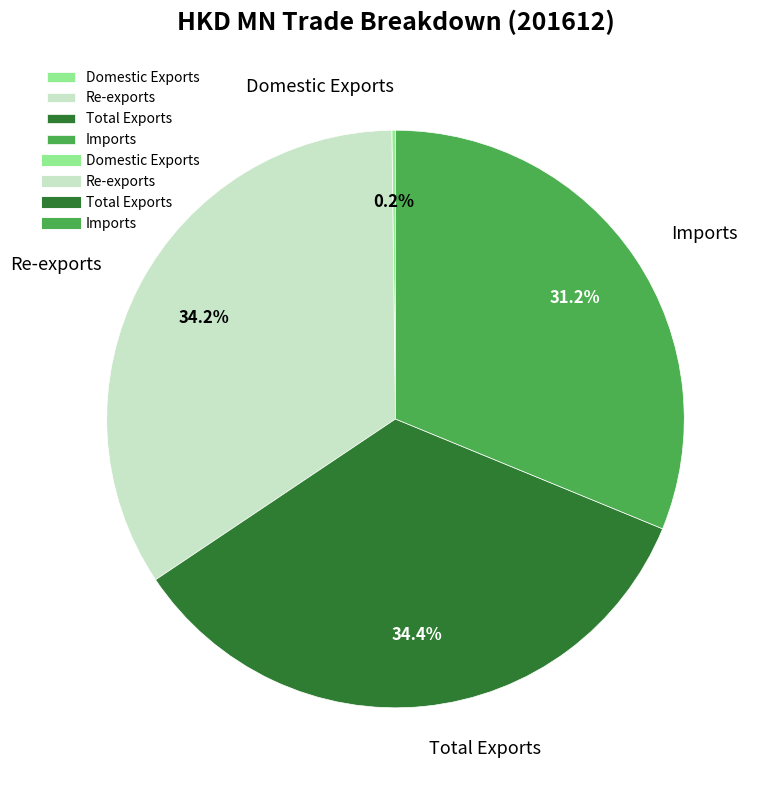

How much of the chart is everything except Imports?

68.8%